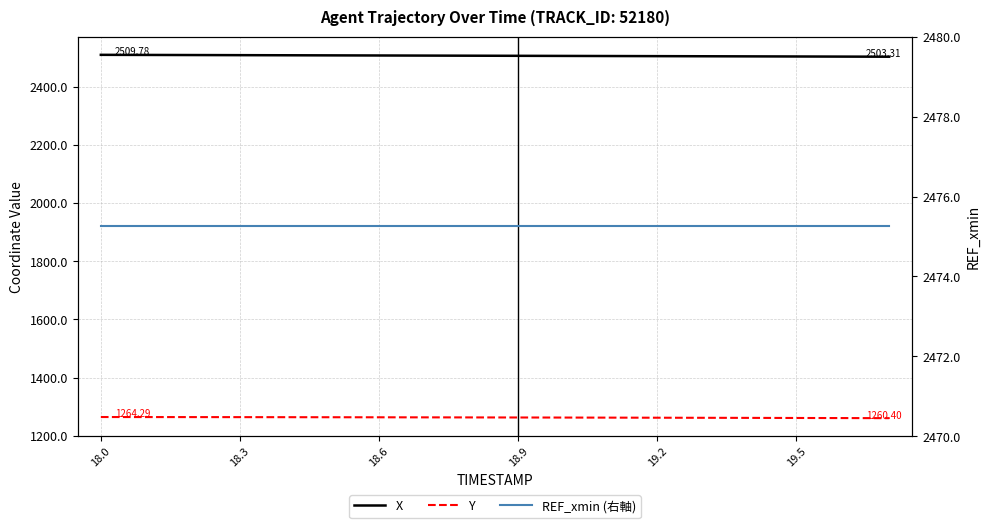

Reading left to right, what are all the values shown in this chart?

X: 2509.8	2509.4	2509.0	2508.7	2508.3	2507.9	2507.5	2507.2	2506.8	2506.4	2506.0	2505.7	2505.3	2504.9	2504.5	2504.1	2503.7	2503.3
Y: 1264.3	1264.2	1264.0	1263.9	1263.7	1263.6	1263.4	1263.2	1262.9	1262.7	1262.5	1262.2	1261.9	1261.6	1261.3	1261.0	1260.7	1260.4
REF_xmin (右軸): 2475.3	2475.3	2475.3	2475.3	2475.3	2475.3	2475.3	2475.3	2475.3	2475.3	2475.3	2475.3	2475.3	2475.3	2475.3	2475.3	2475.3	2475.3